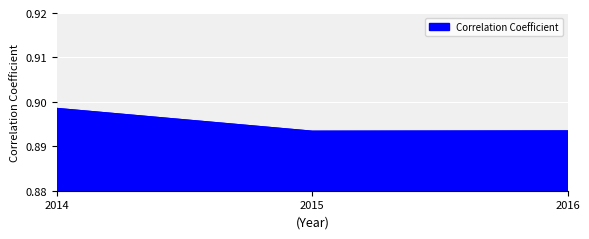

Count the values in the range 0 to 1.

3